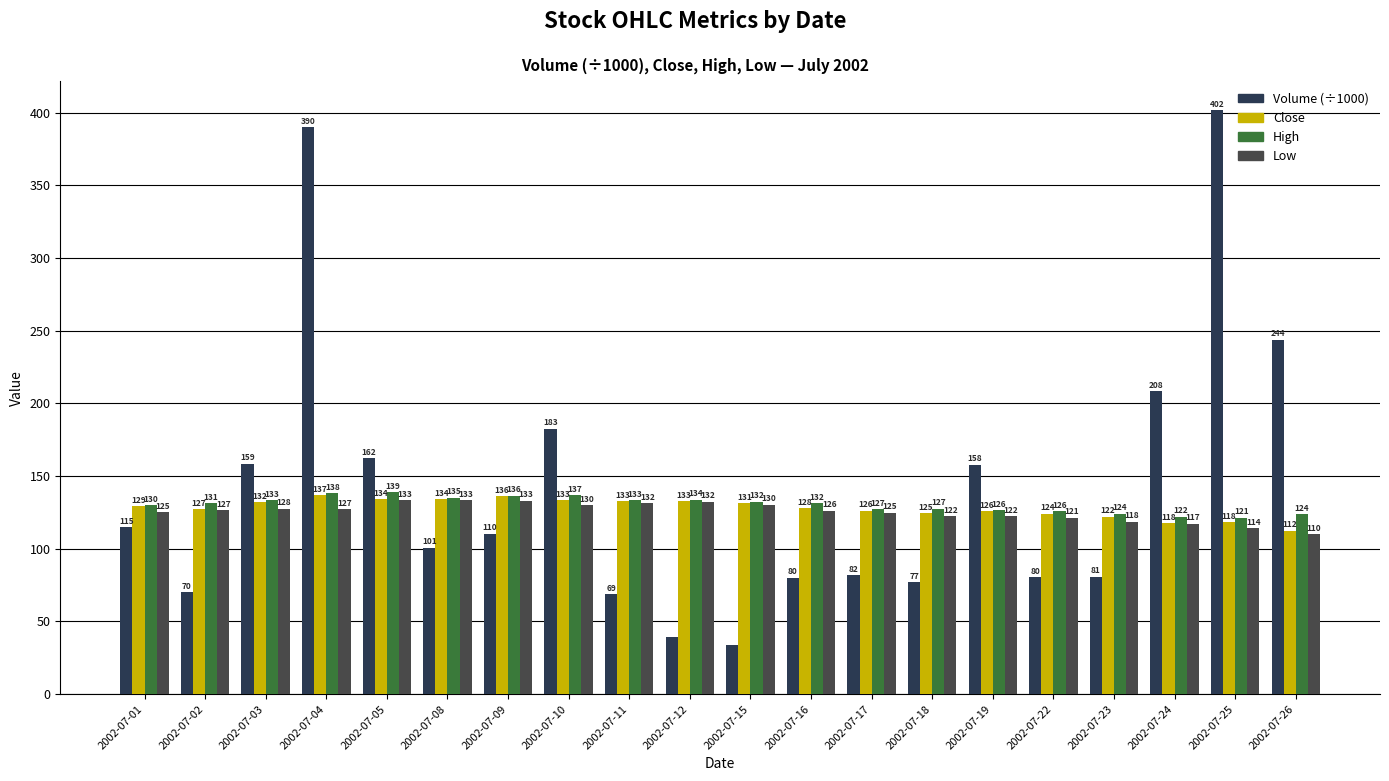

At how many categories does at least one series exceed 374?

2